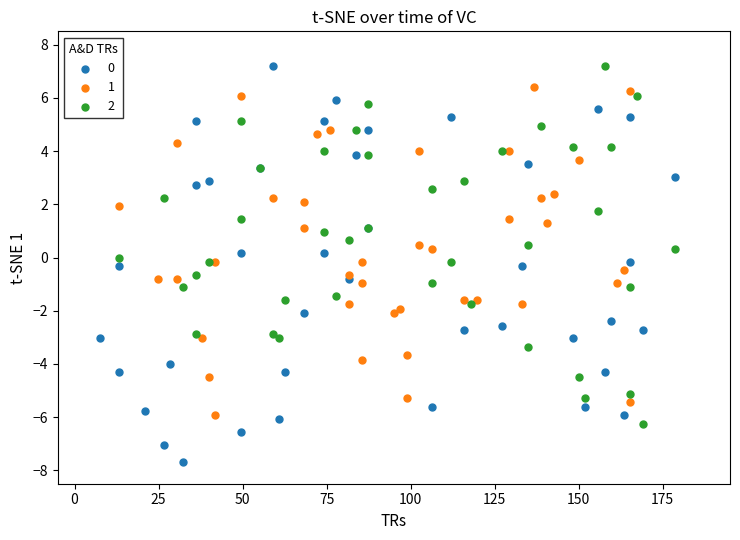

Which series contains the lowest Y value?

0